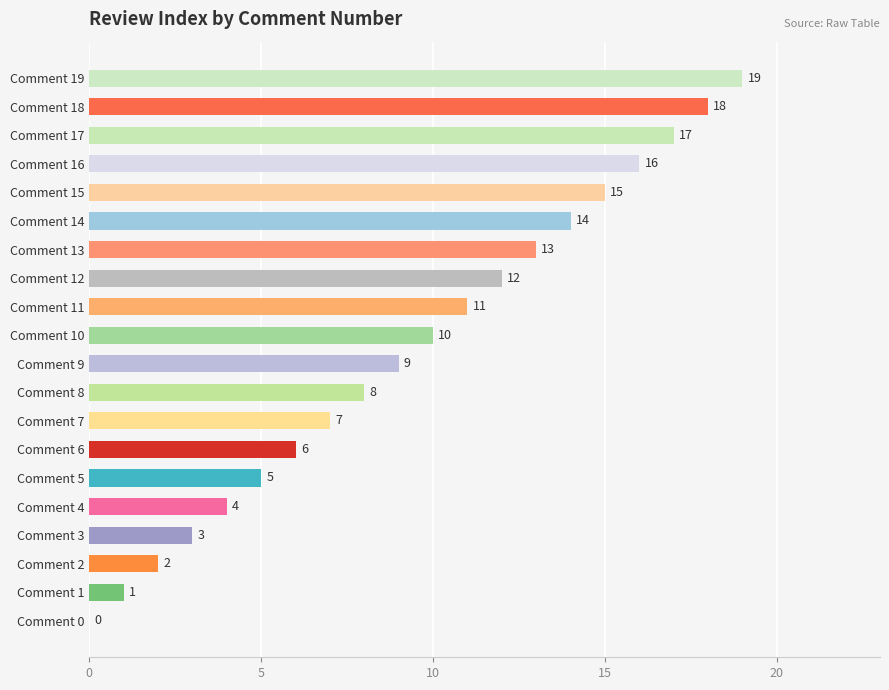

Are the bars horizontal?

Yes